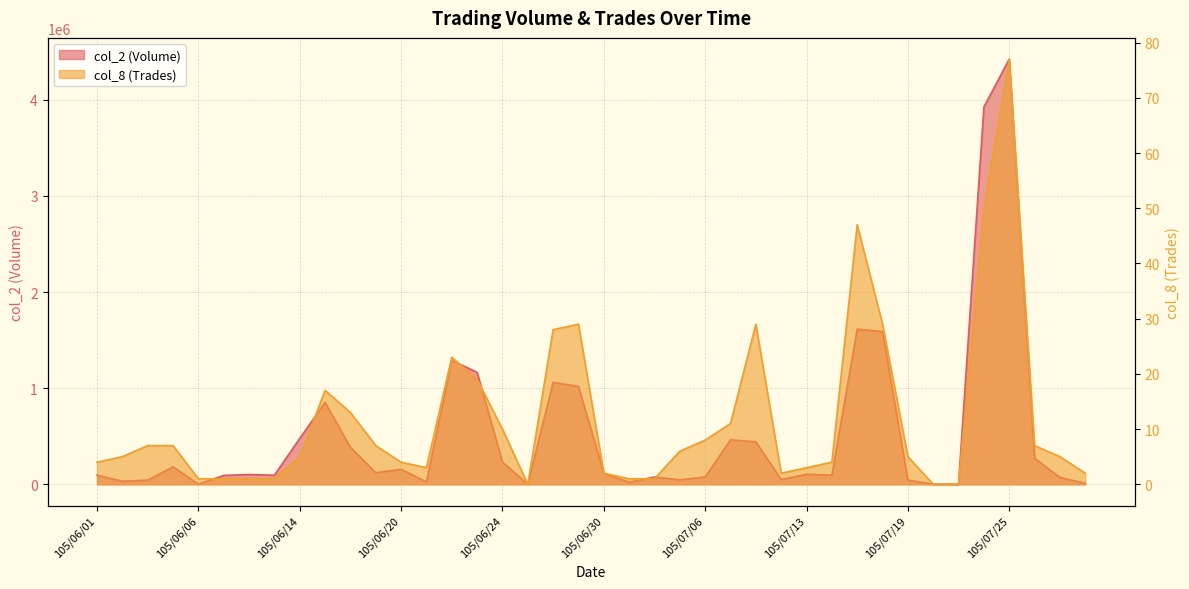

What is the label of the 15th point from the right?

105/07/07